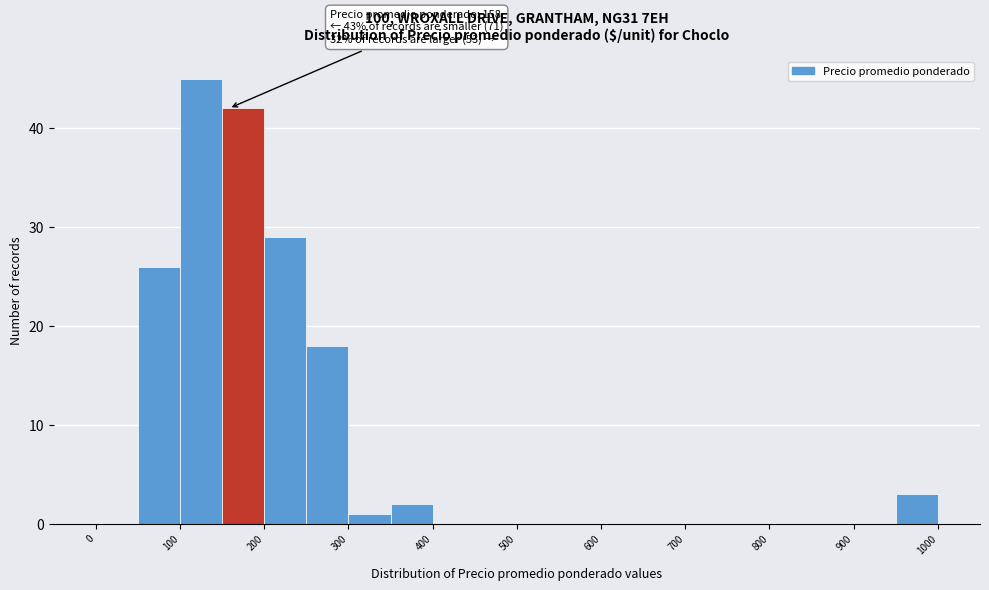

Which range on the x-axis has the tallest bar?

100 to 150